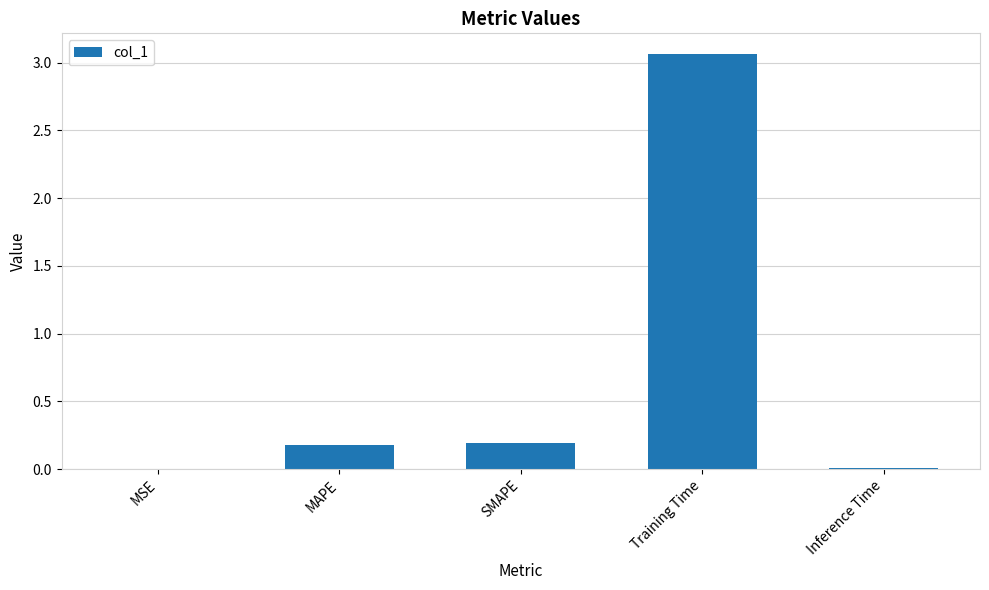

What is the average value?

0.7